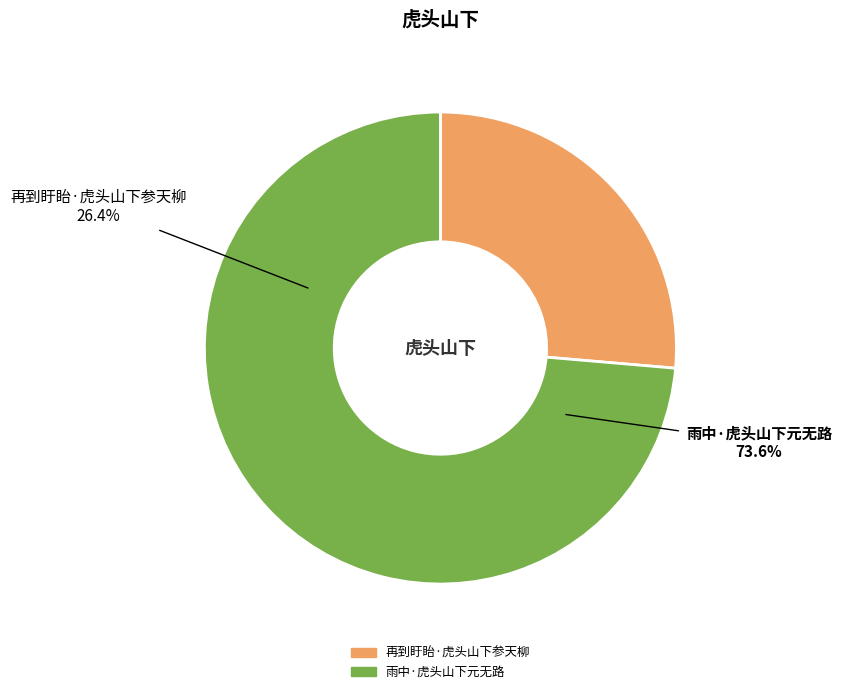

Which has a higher value, 再到盱眙·虎头山下参天柳 or 雨中·虎头山下元无路?

雨中·虎头山下元无路